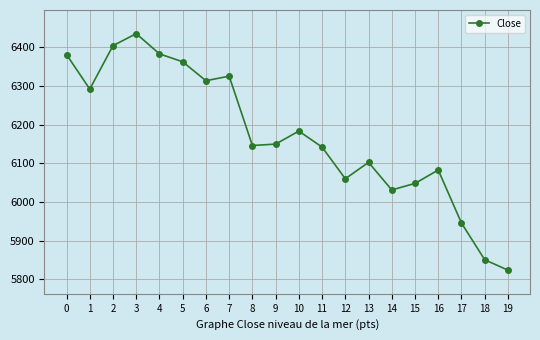

Between 3 and 2, which is larger?

3